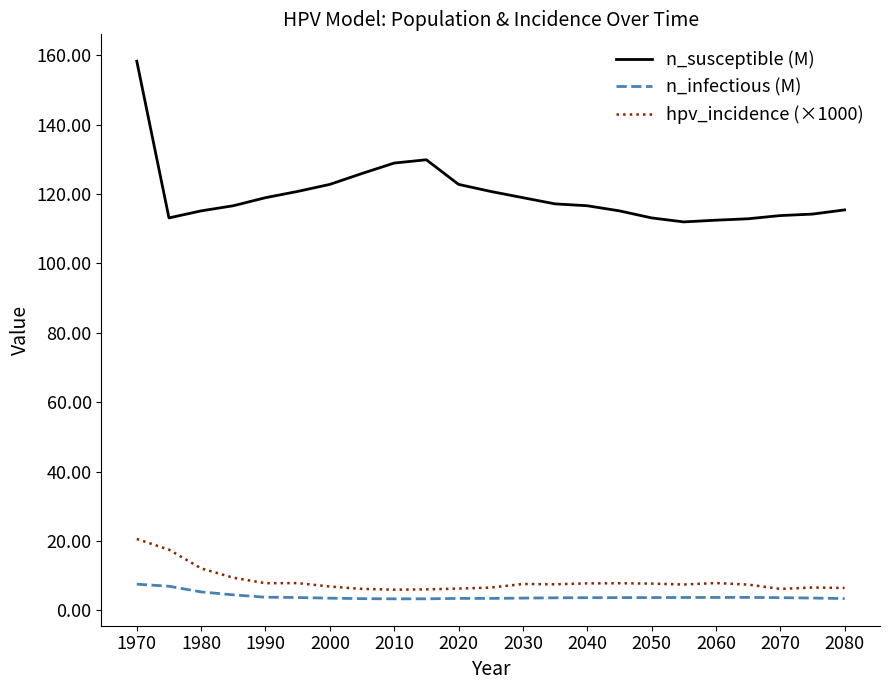

What is the difference between the maximum and minimum values in the n_susceptible (M) series?

46.3